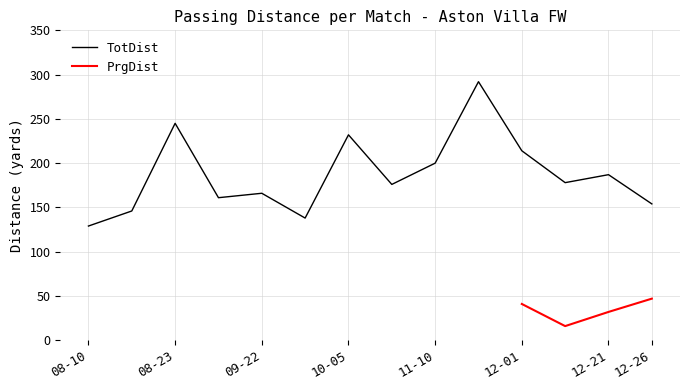

How many points are higher than both their immediate neighbors (excluding endpoints)?

5